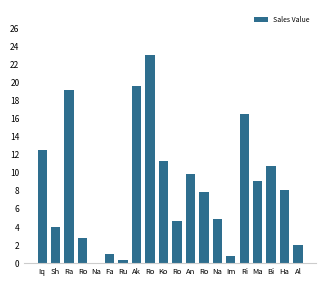

What is the difference between the values at Ko and Ro?

8.5